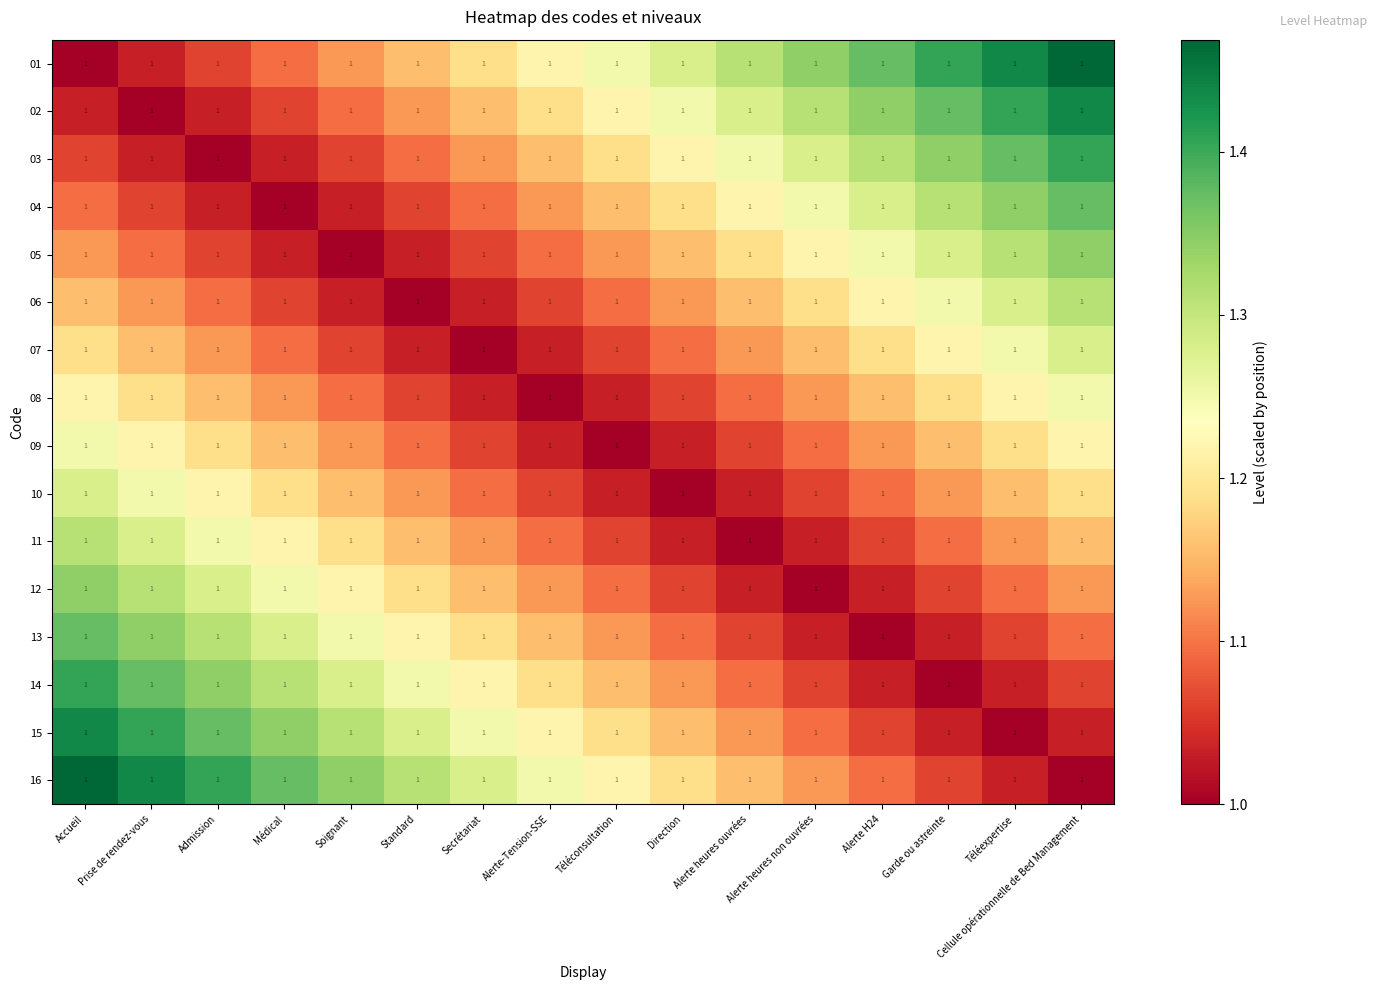

How many data points does each series have?

16